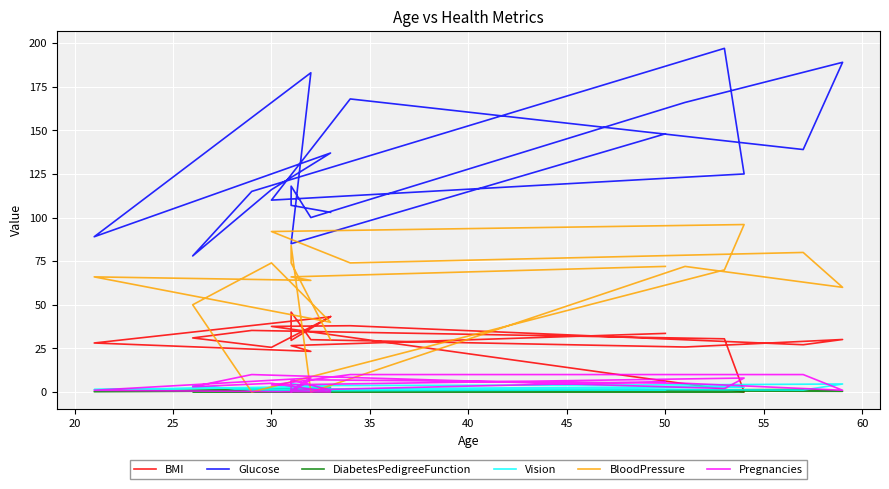

How many data points does each series have?

19